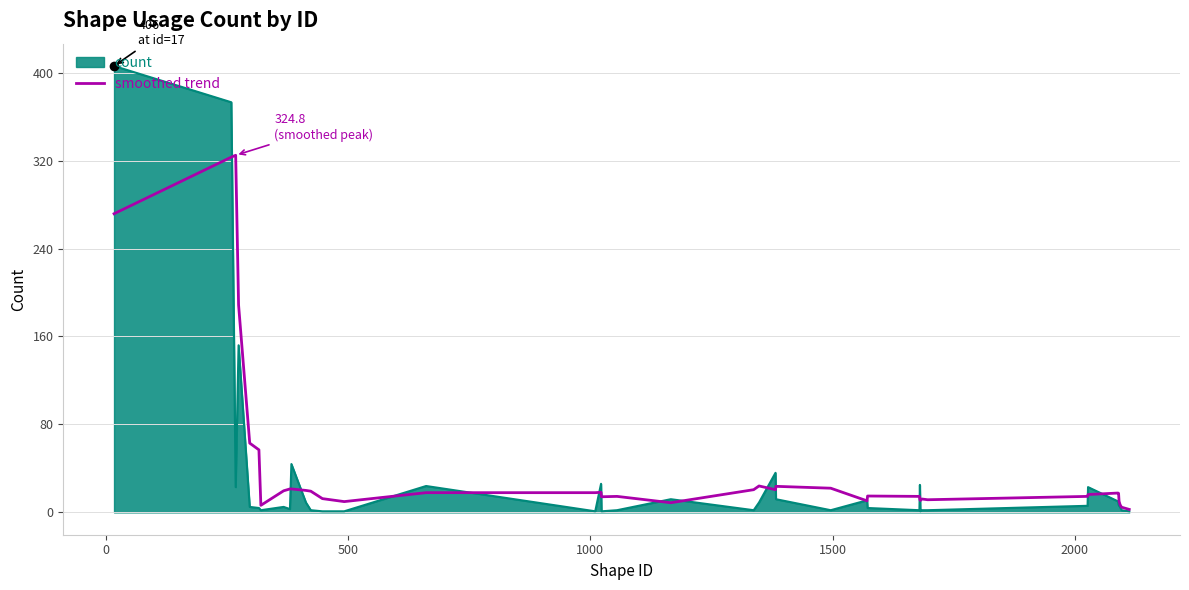

How many lines are shown in the chart?

2